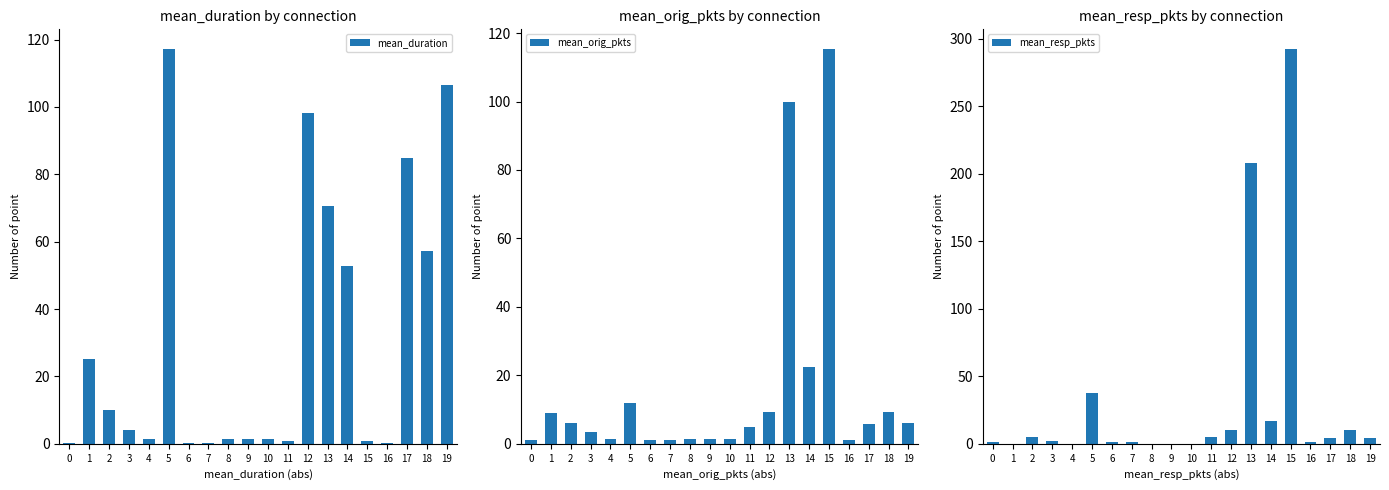

What is the difference between the mean_resp_pkts values at 12 and 1?

10.2